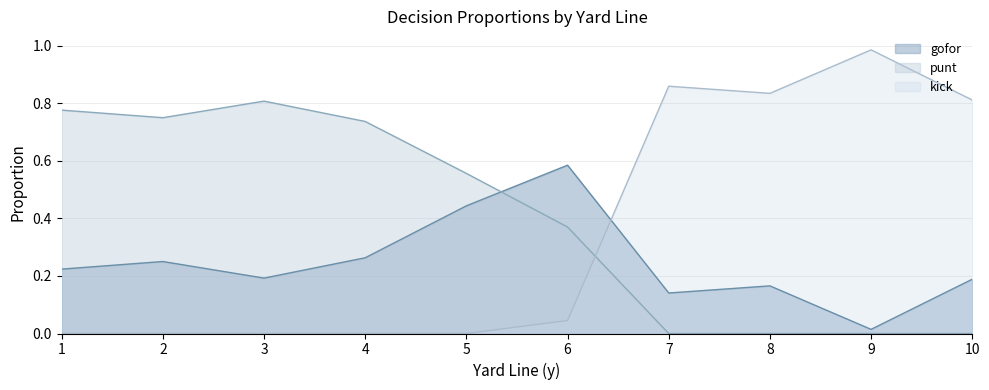

List the series in order of their overall mean, lowest first.

gofor, kick, punt